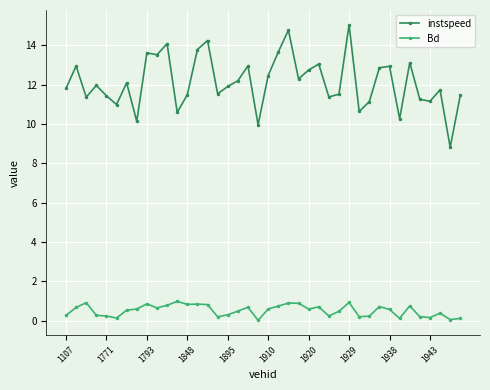

True or false: instspeed and Bd cross at least once.

False